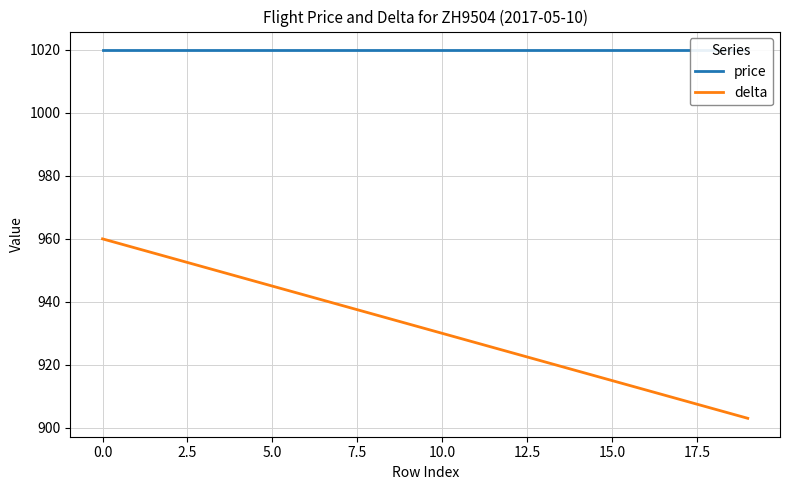

True or false: delta has more than 0 points higher than both neighbors.

False